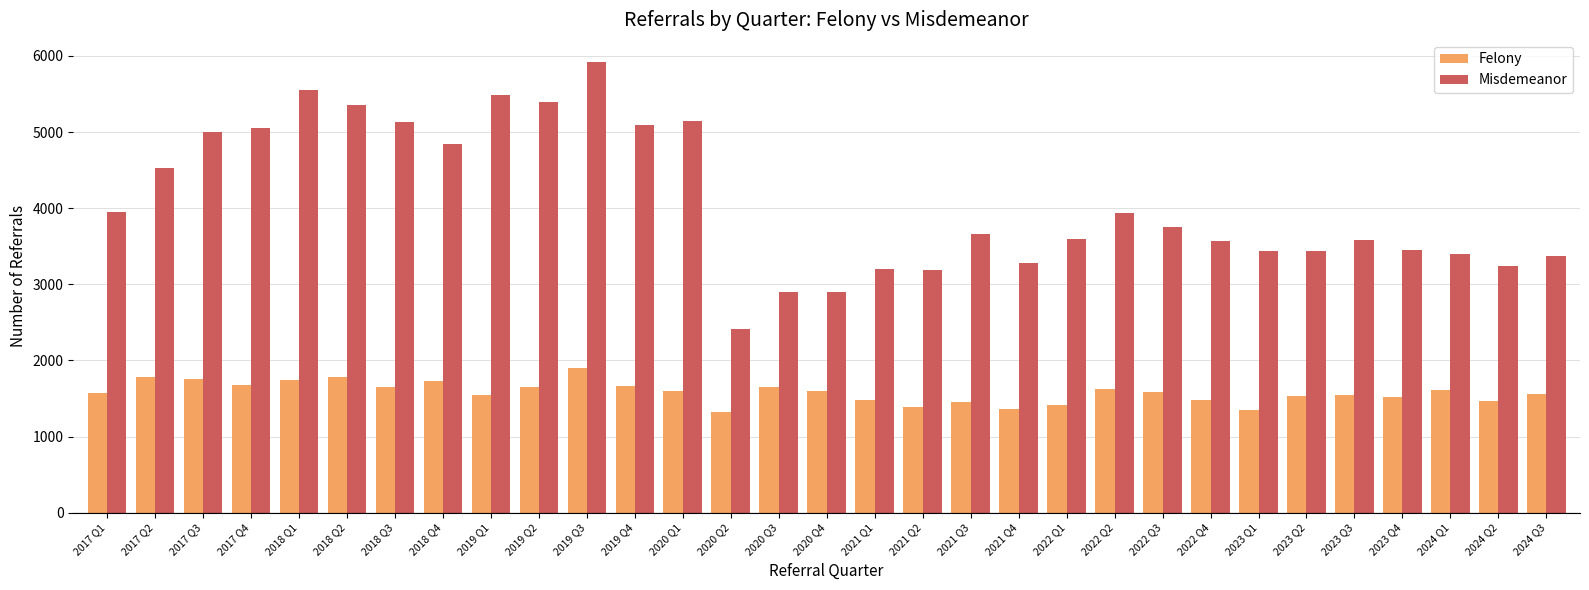

How many series are shown in this chart?

2